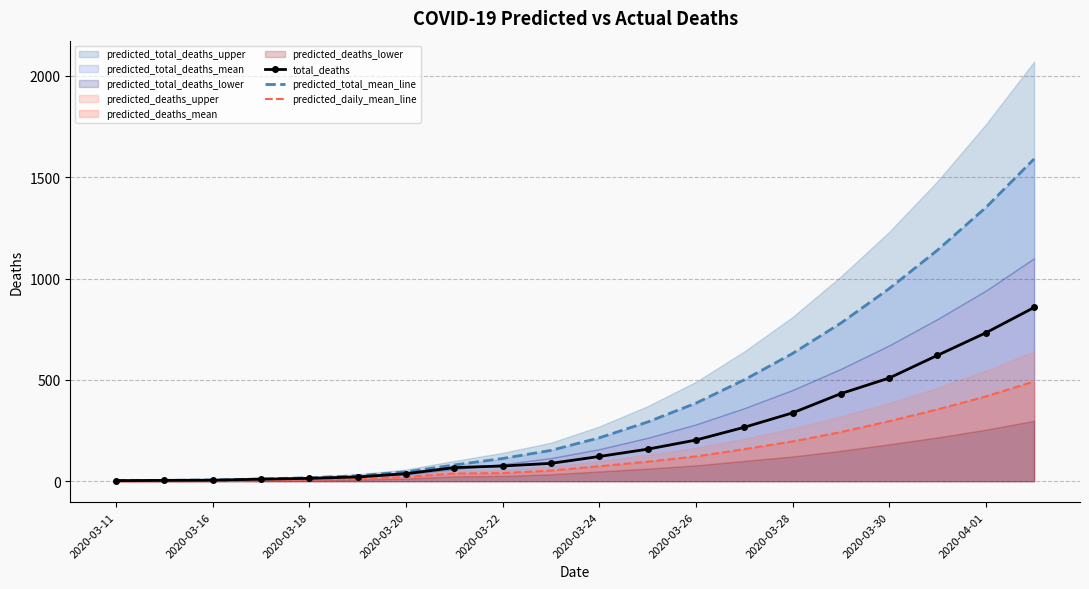

Which series has the largest total across all categories?

predicted_total_mean_line